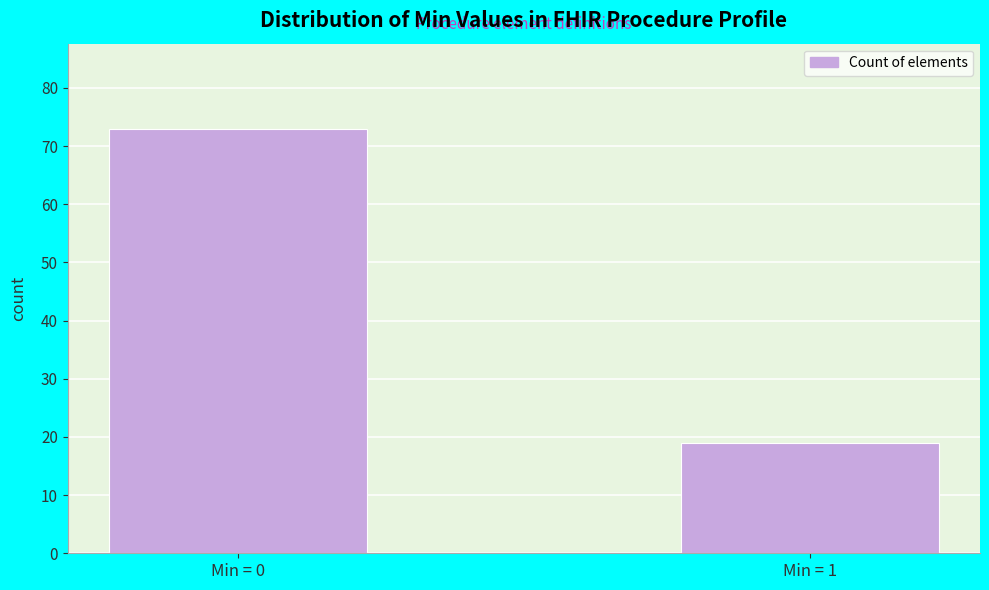

Reading left to right, what are all the values shown in this chart?

Min = 0=73	Min = 1=19